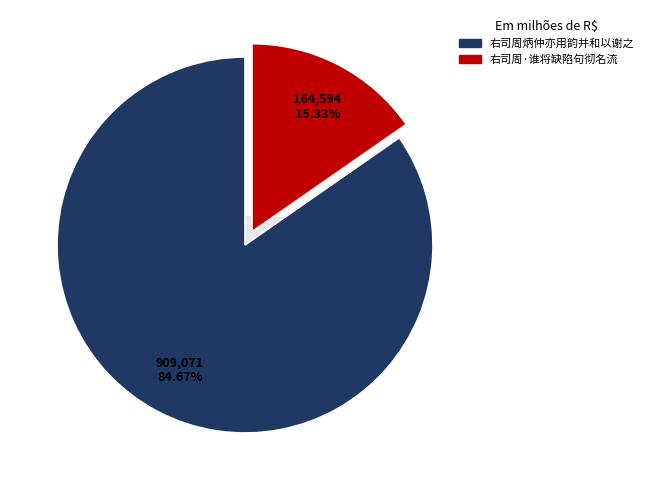

How much of the chart is everything except 右司周炳仲亦用韵并和以谢之?

15.3%